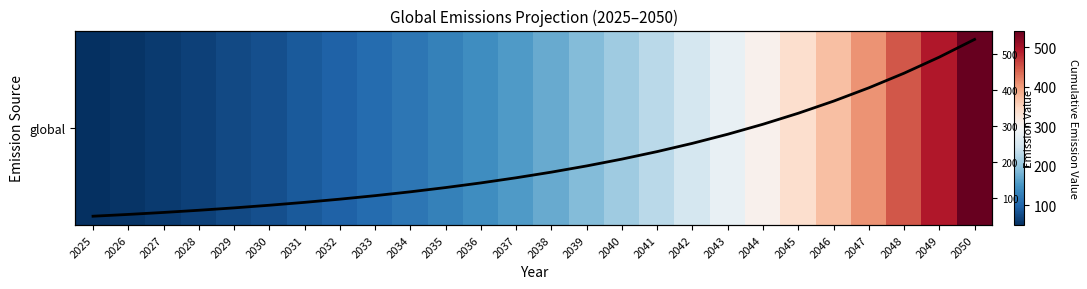

At which category is the sum across all series the highest?

2050